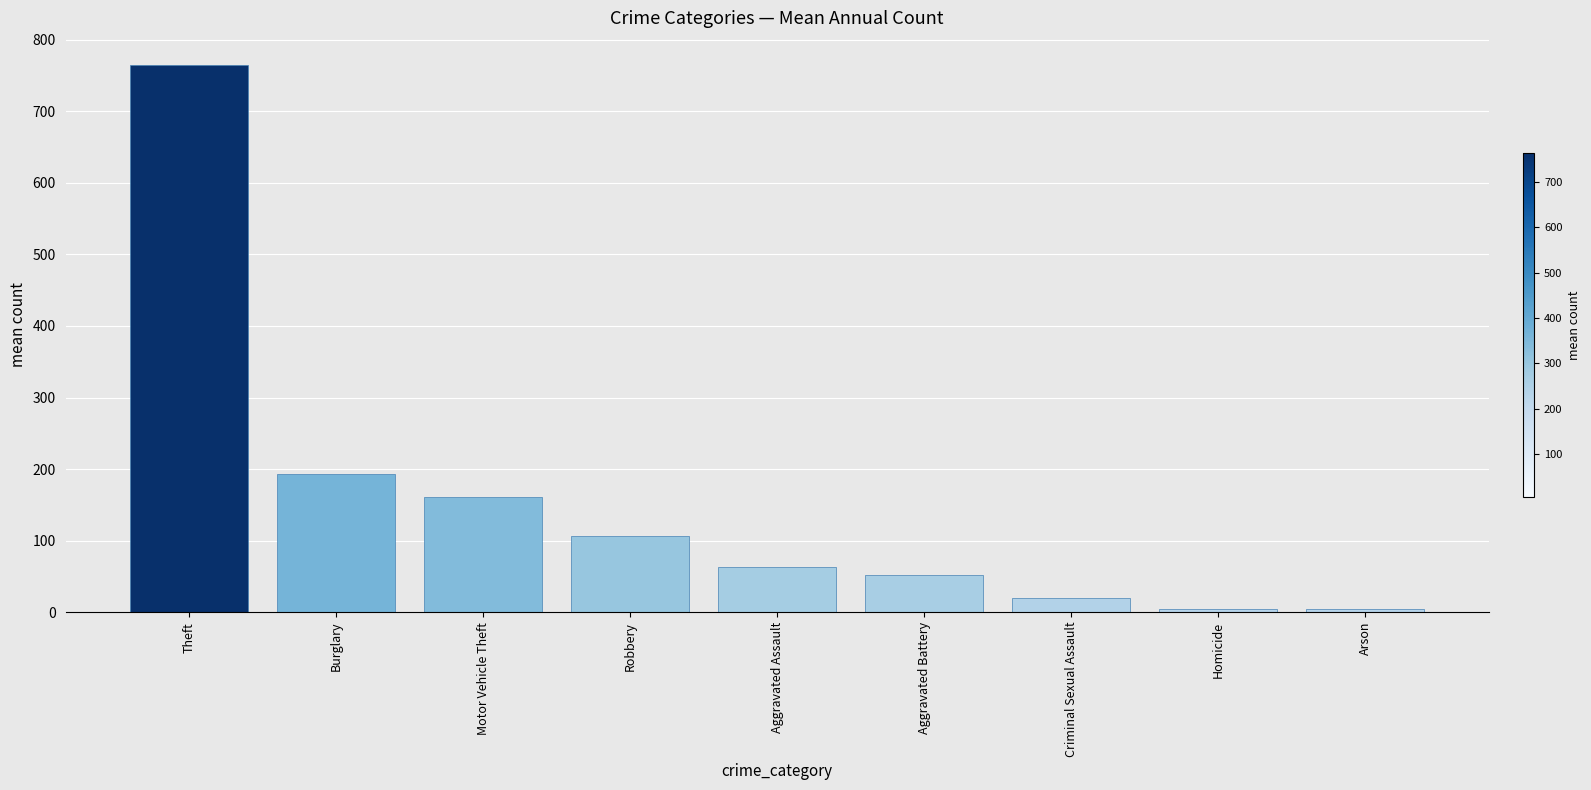

What is the label of the 1st bar from the right?

Arson